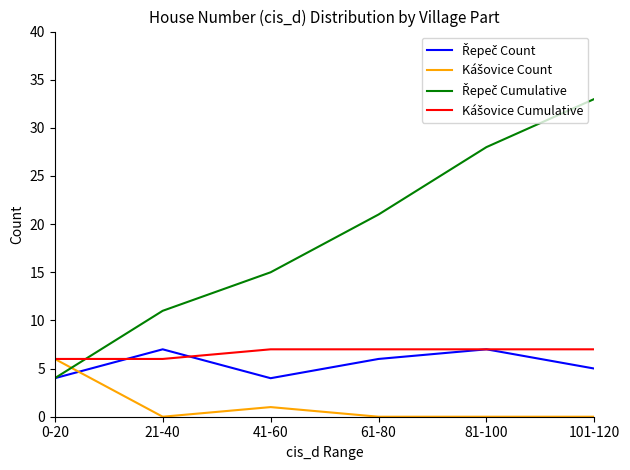

What is the spread (max minus min) of values at 41-60?

14